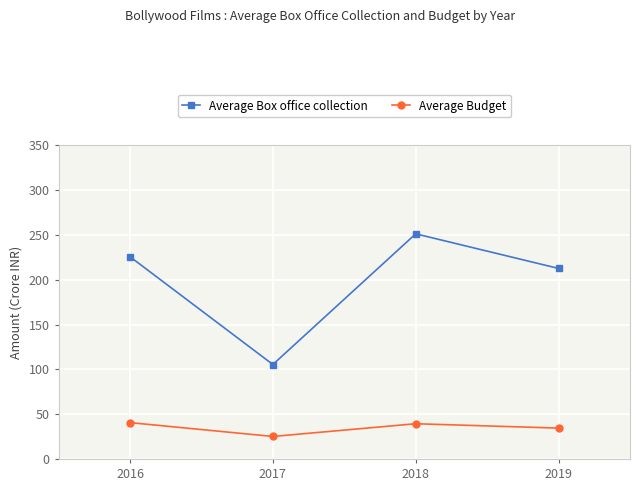

What value does the Average Box office collection series have at 2019?

212.7